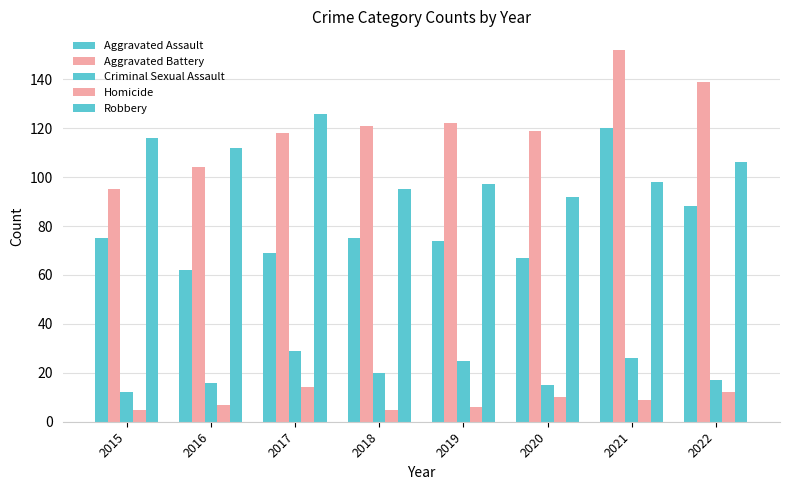

How many values in the Homicide series are below 9?

4